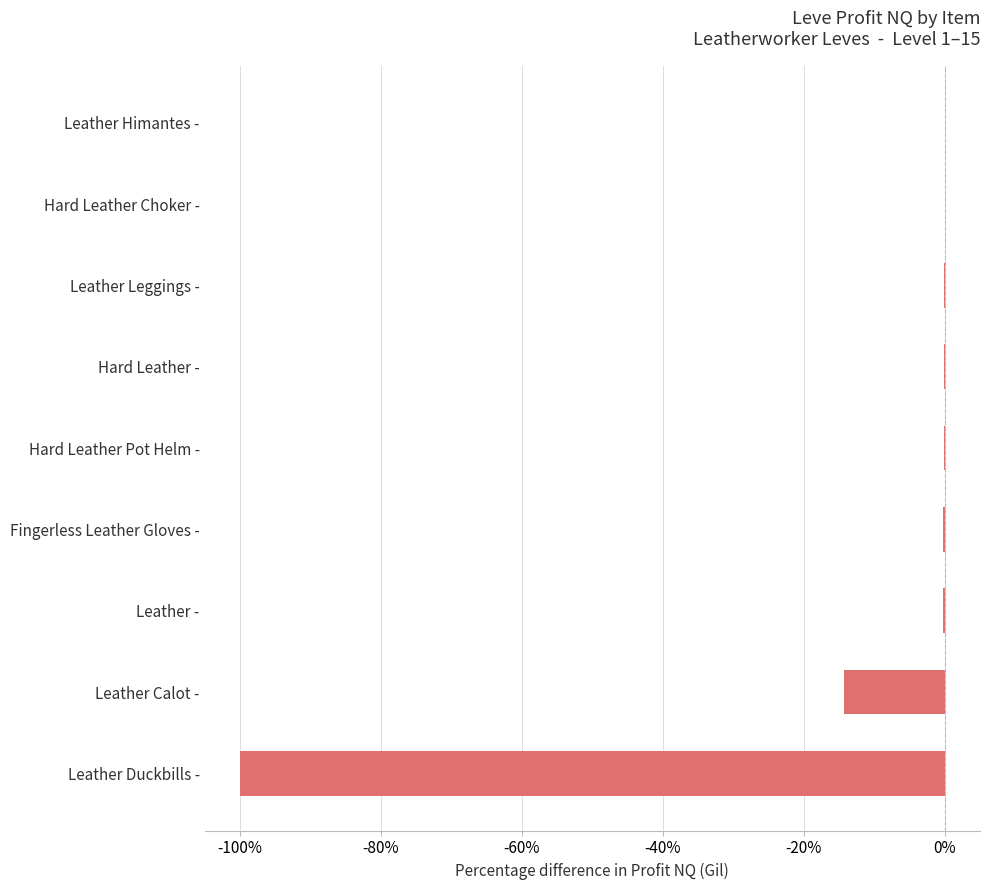

What is the sum of all values?

-114.9